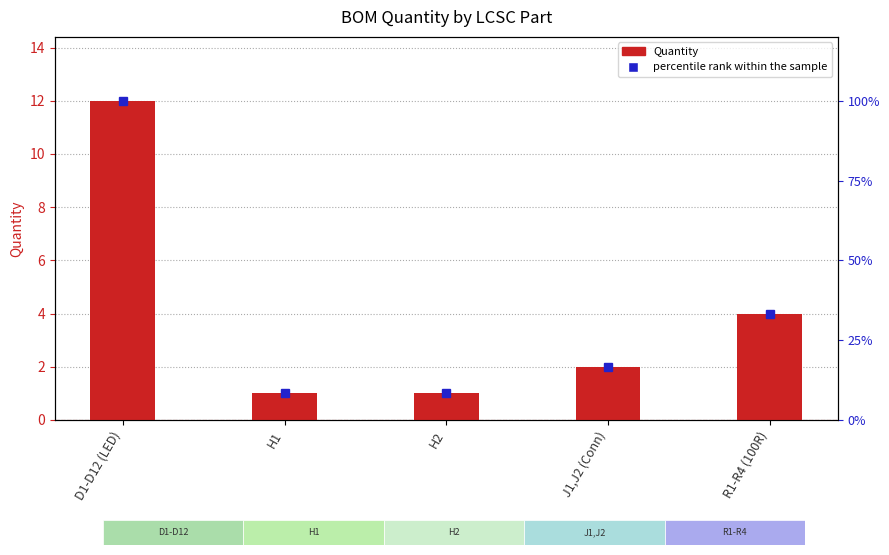

Which category has the lowest value across all series?

H1